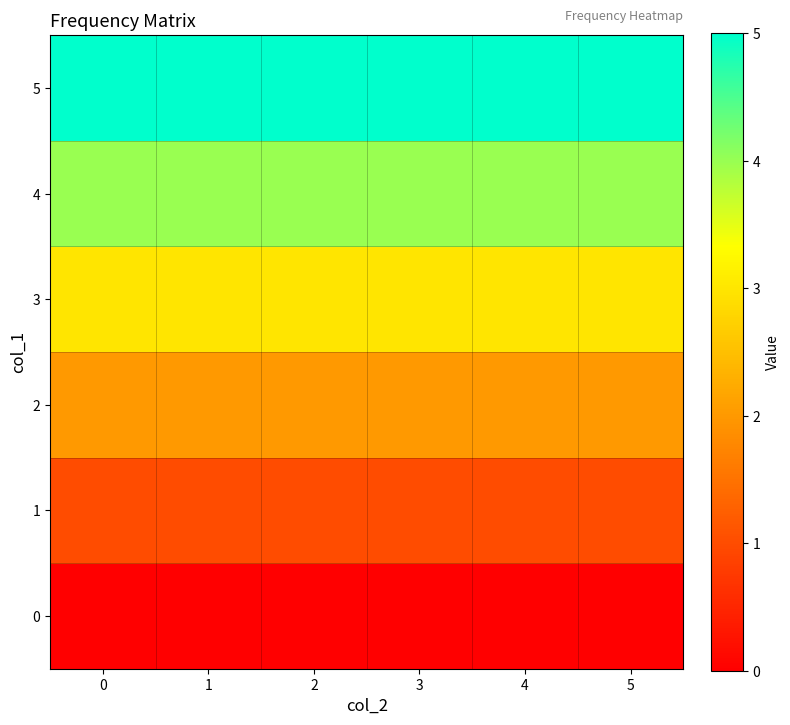

How many data points does each series have?

6